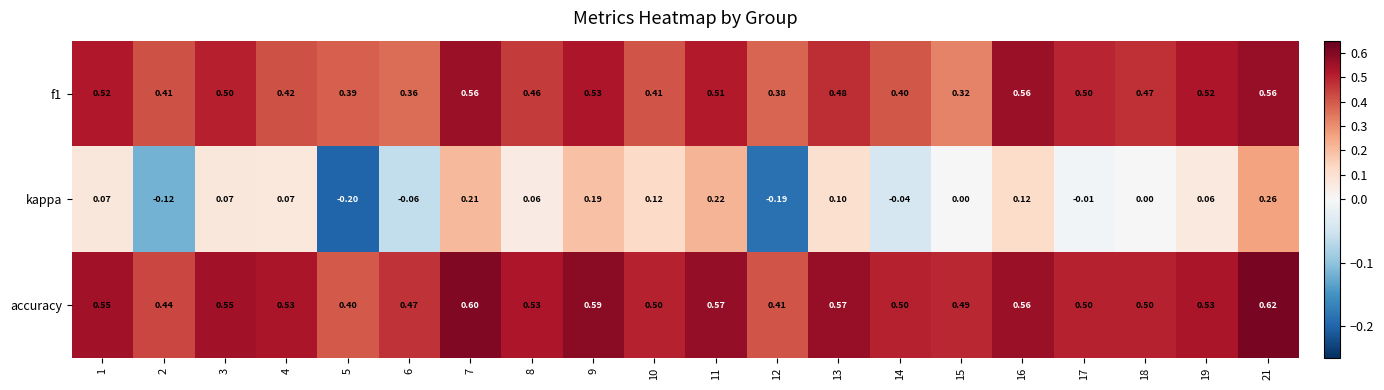

At how many categories does at least one series exceed 0?

20